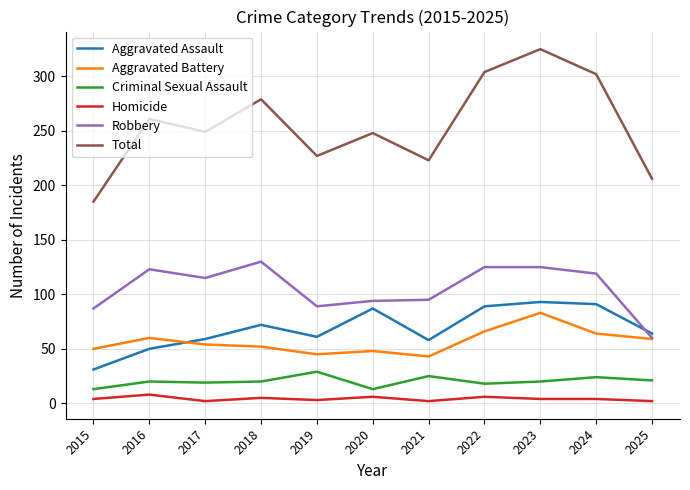

Which series has the largest range (max minus min)?

Total